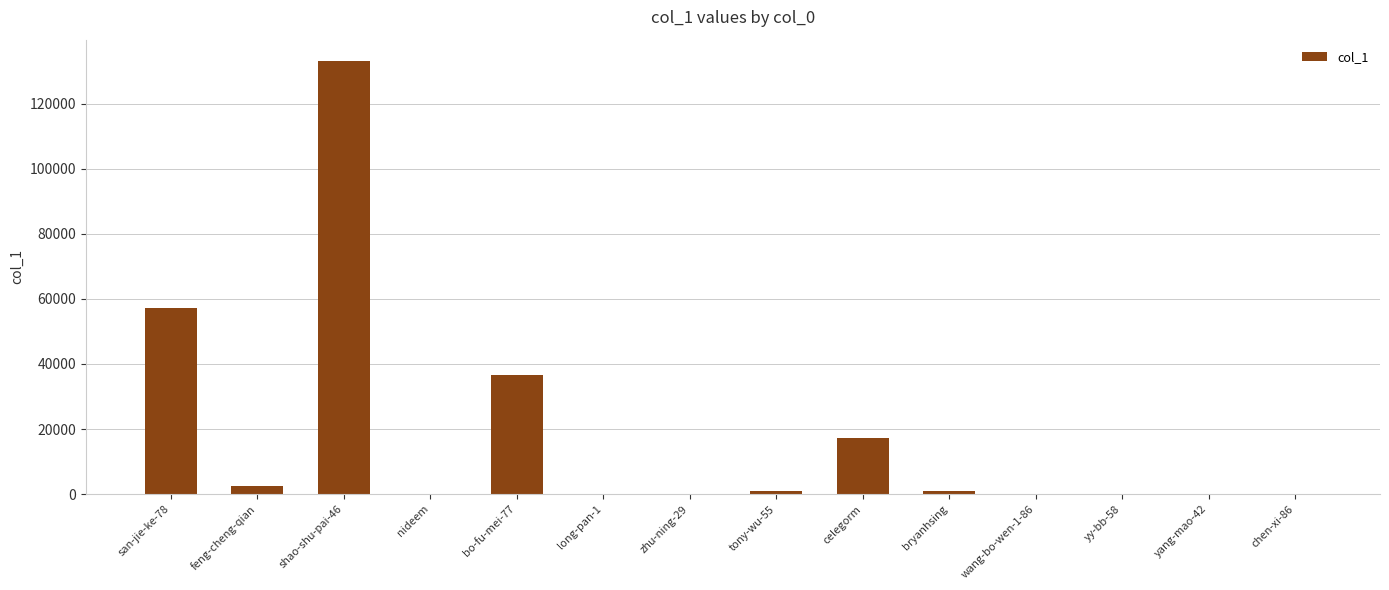

Are the bars grouped side by side (vs. stacked)?

No